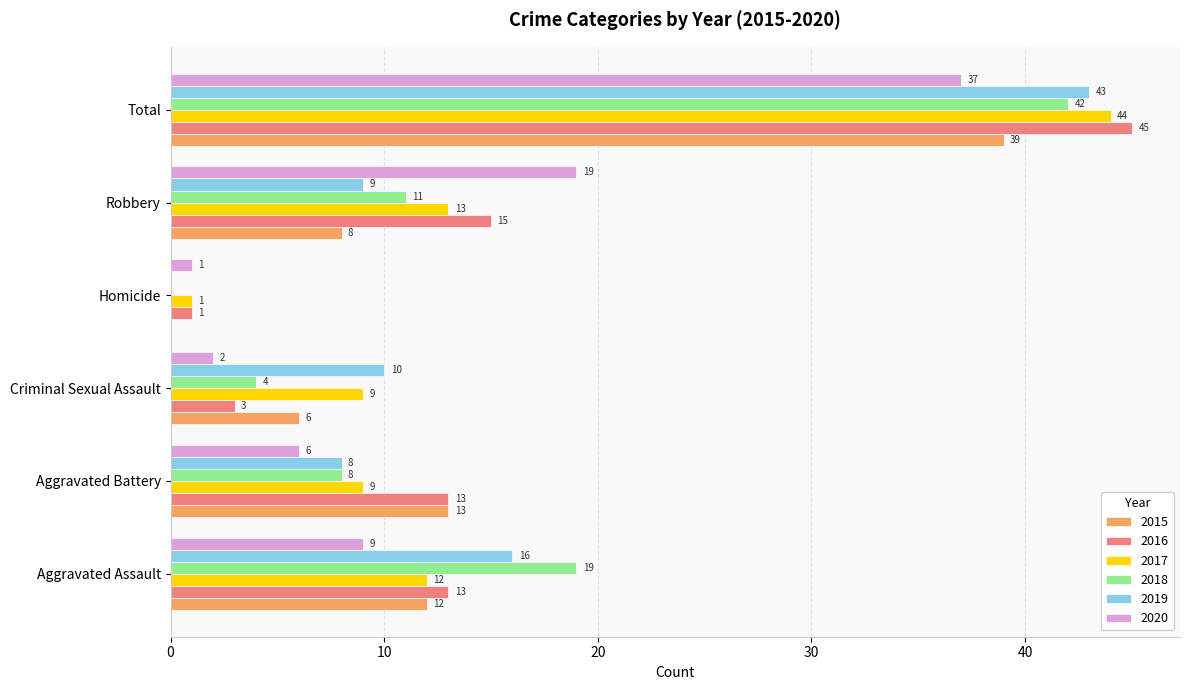

At which category is the sum across all series the highest?

Total